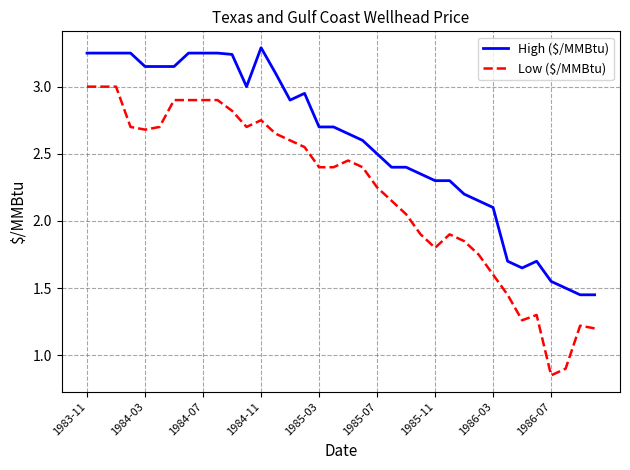

Which series has the largest total across all categories?

High ($/MMBtu)